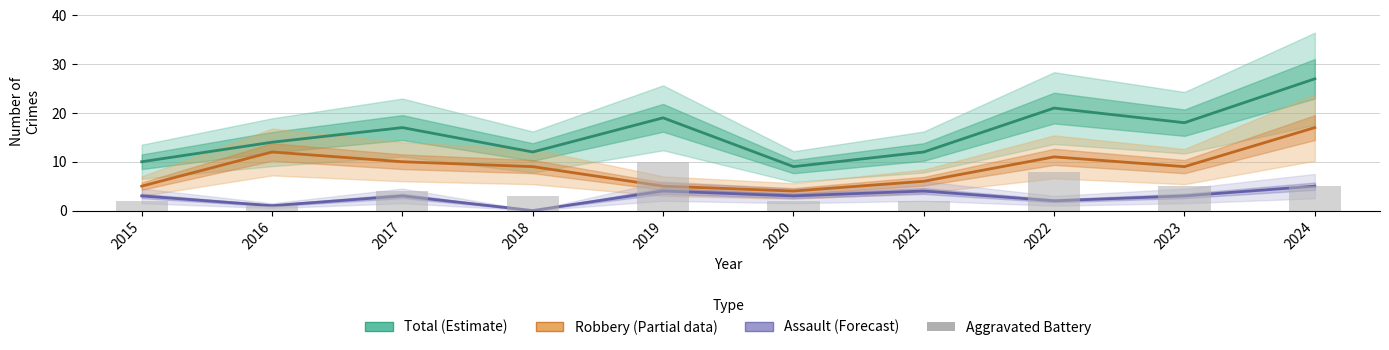

The value of Aggravated Assault at 2016 is 1. True or false?

True